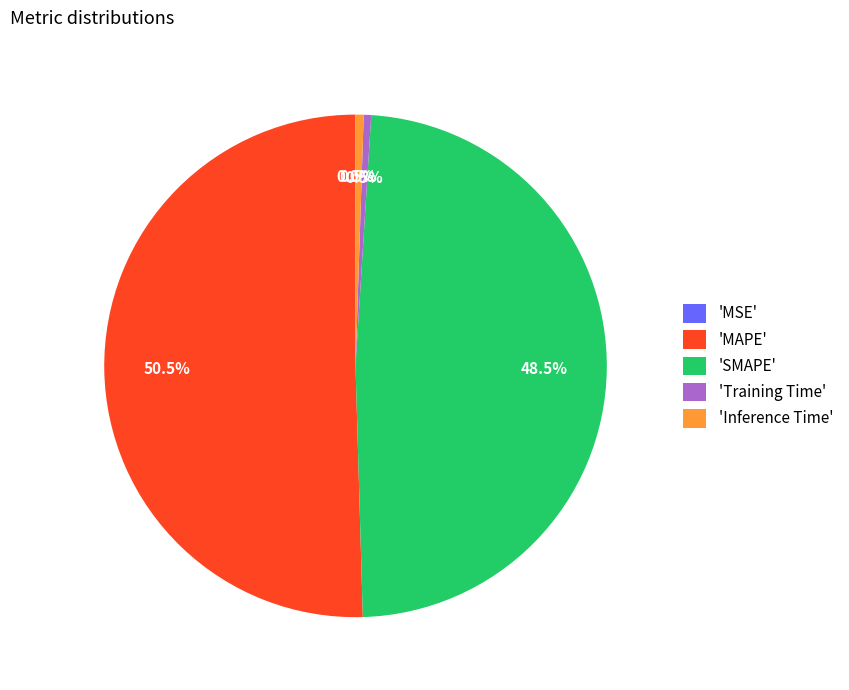

Do 'MAPE' and 'Inference Time' together represent more than half of the pie?

Yes